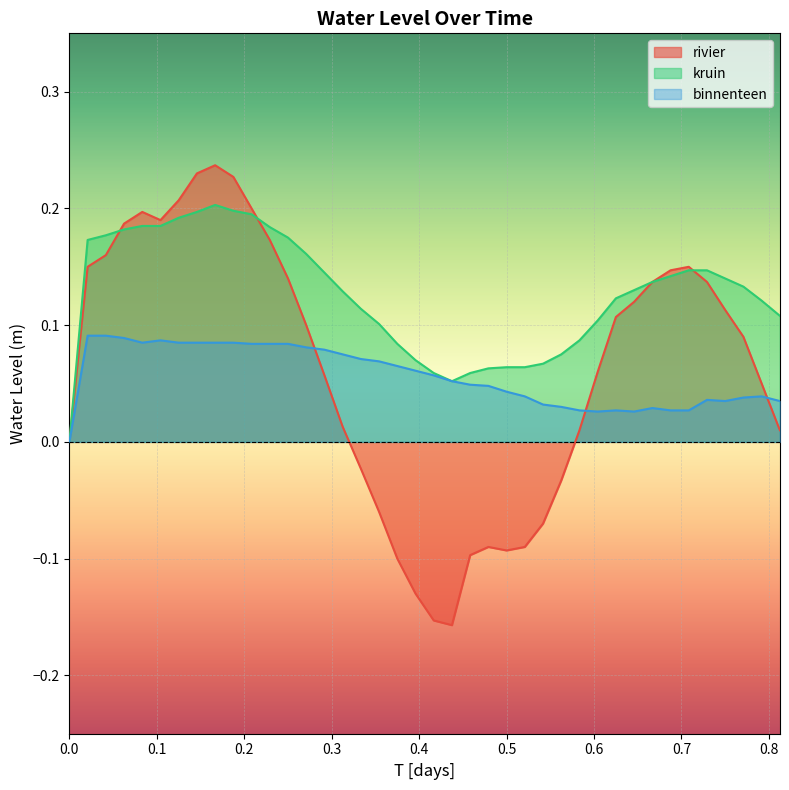

What is the value of the kruin point at the 36th from the left?

0.1